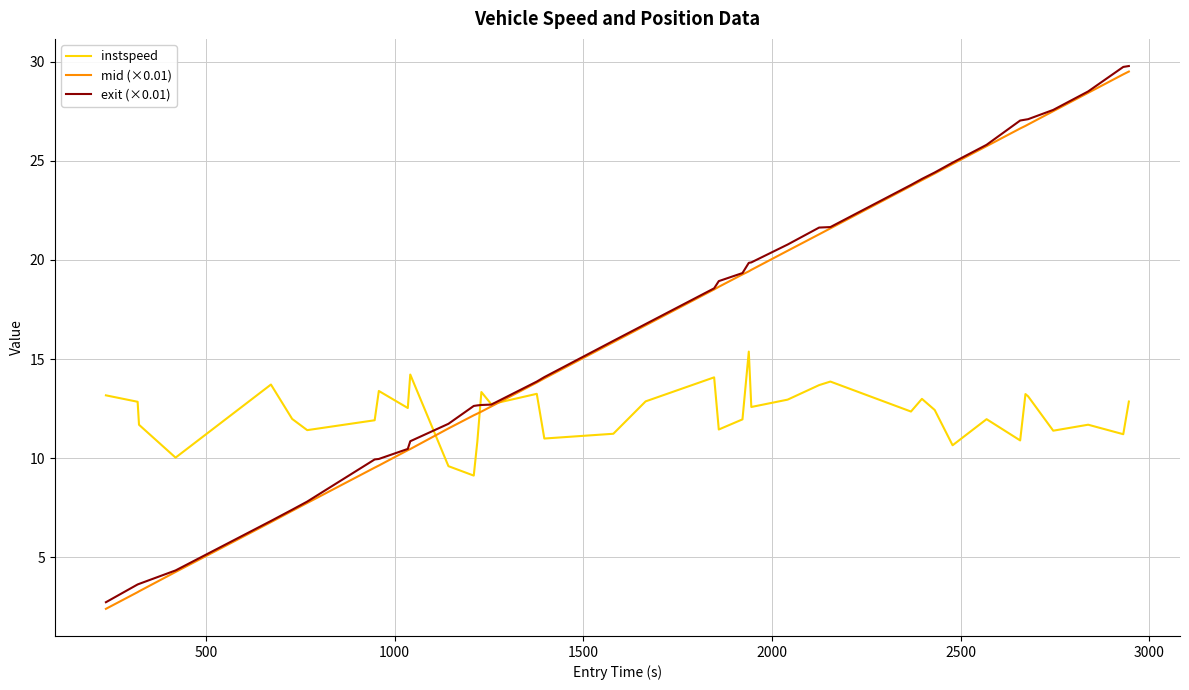

What is the smallest value displayed?

2.4